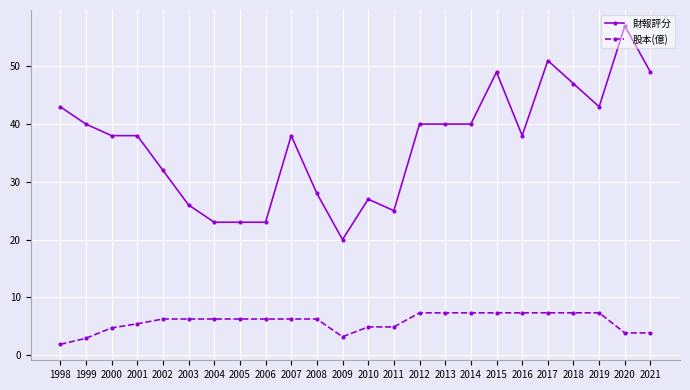

List the series in order of their peak value, highest first.

財報評分, 股本(億)